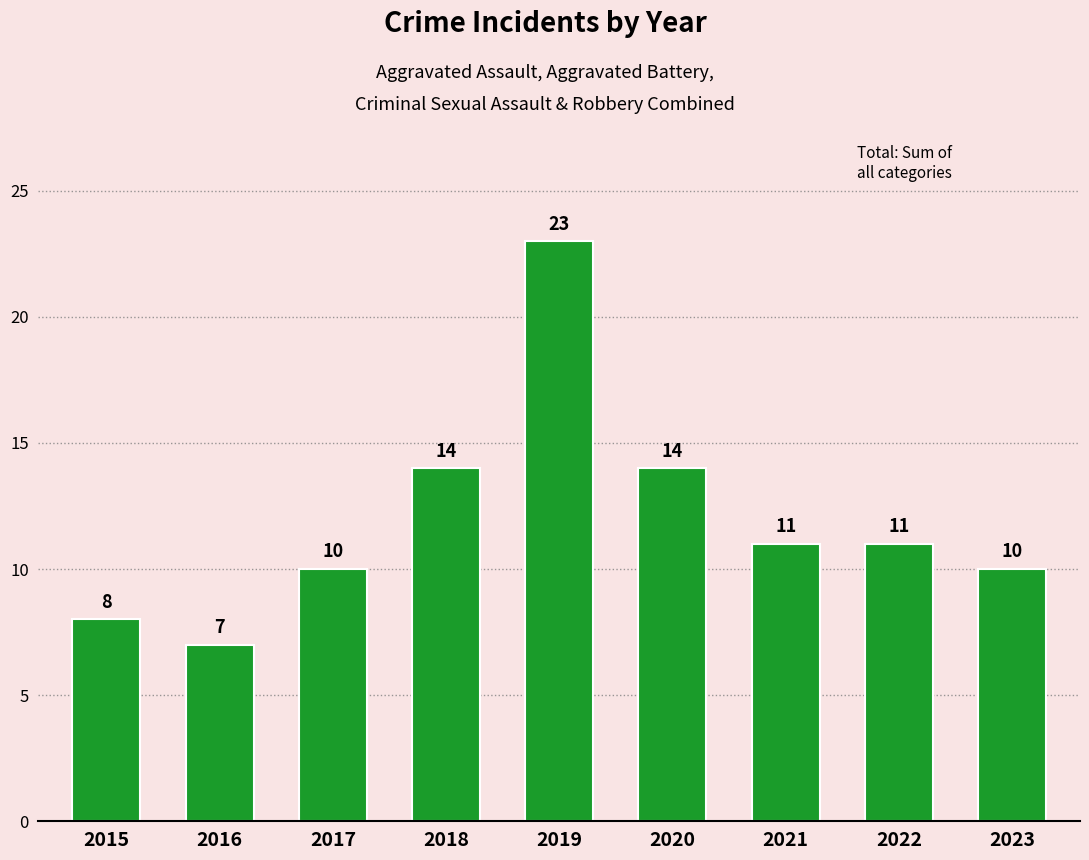

Reading left to right, list all the values displayed in this chart.

2015=8	2016=7	2017=10	2018=14	2019=23	2020=14	2021=11	2022=11	2023=10